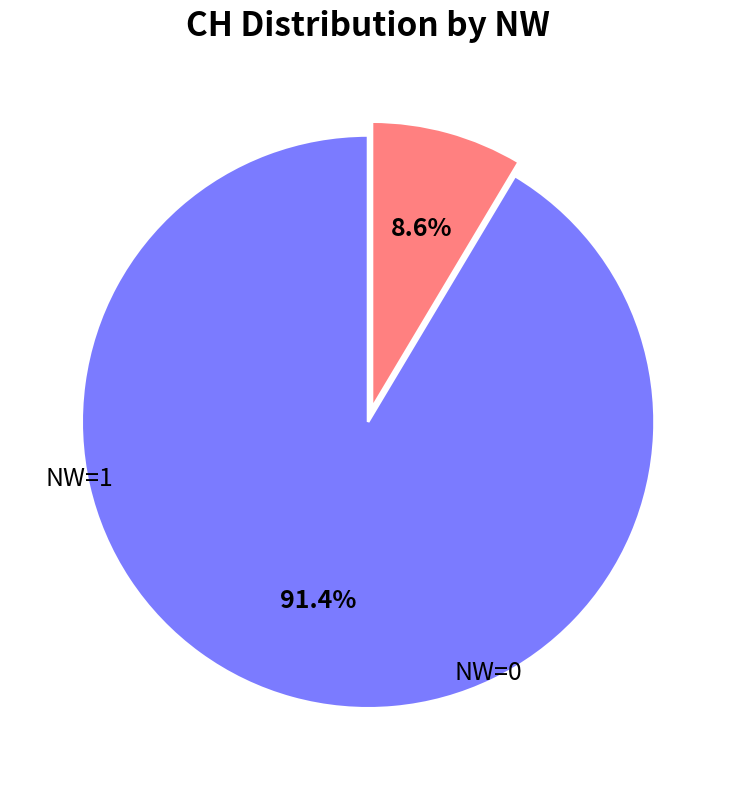

To the nearest percent, what is the combined percentage of NW=1 and NW=0?

100%